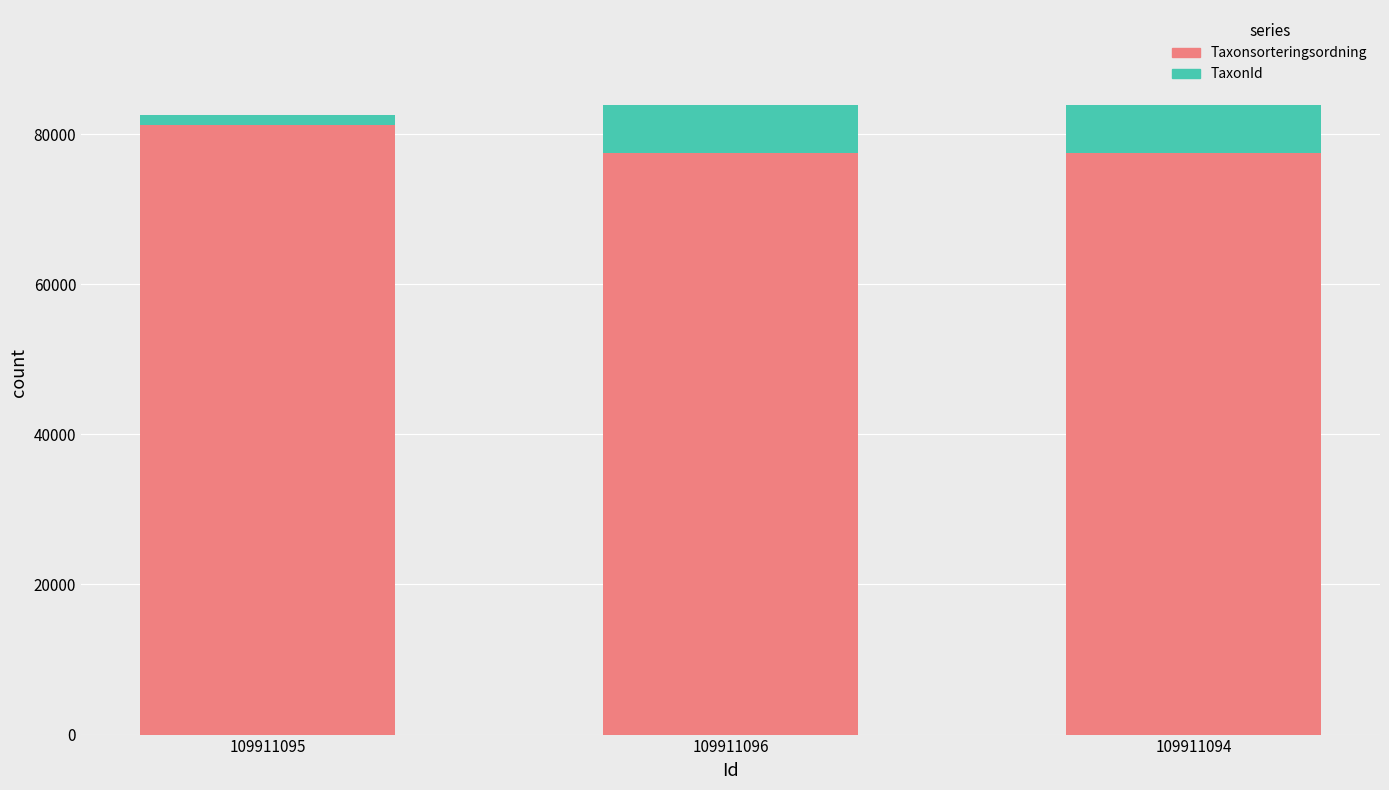

Reading left to right, what are the values for Taxonsorteringsordning?

109911095=81236	109911096=77506	109911094=77506